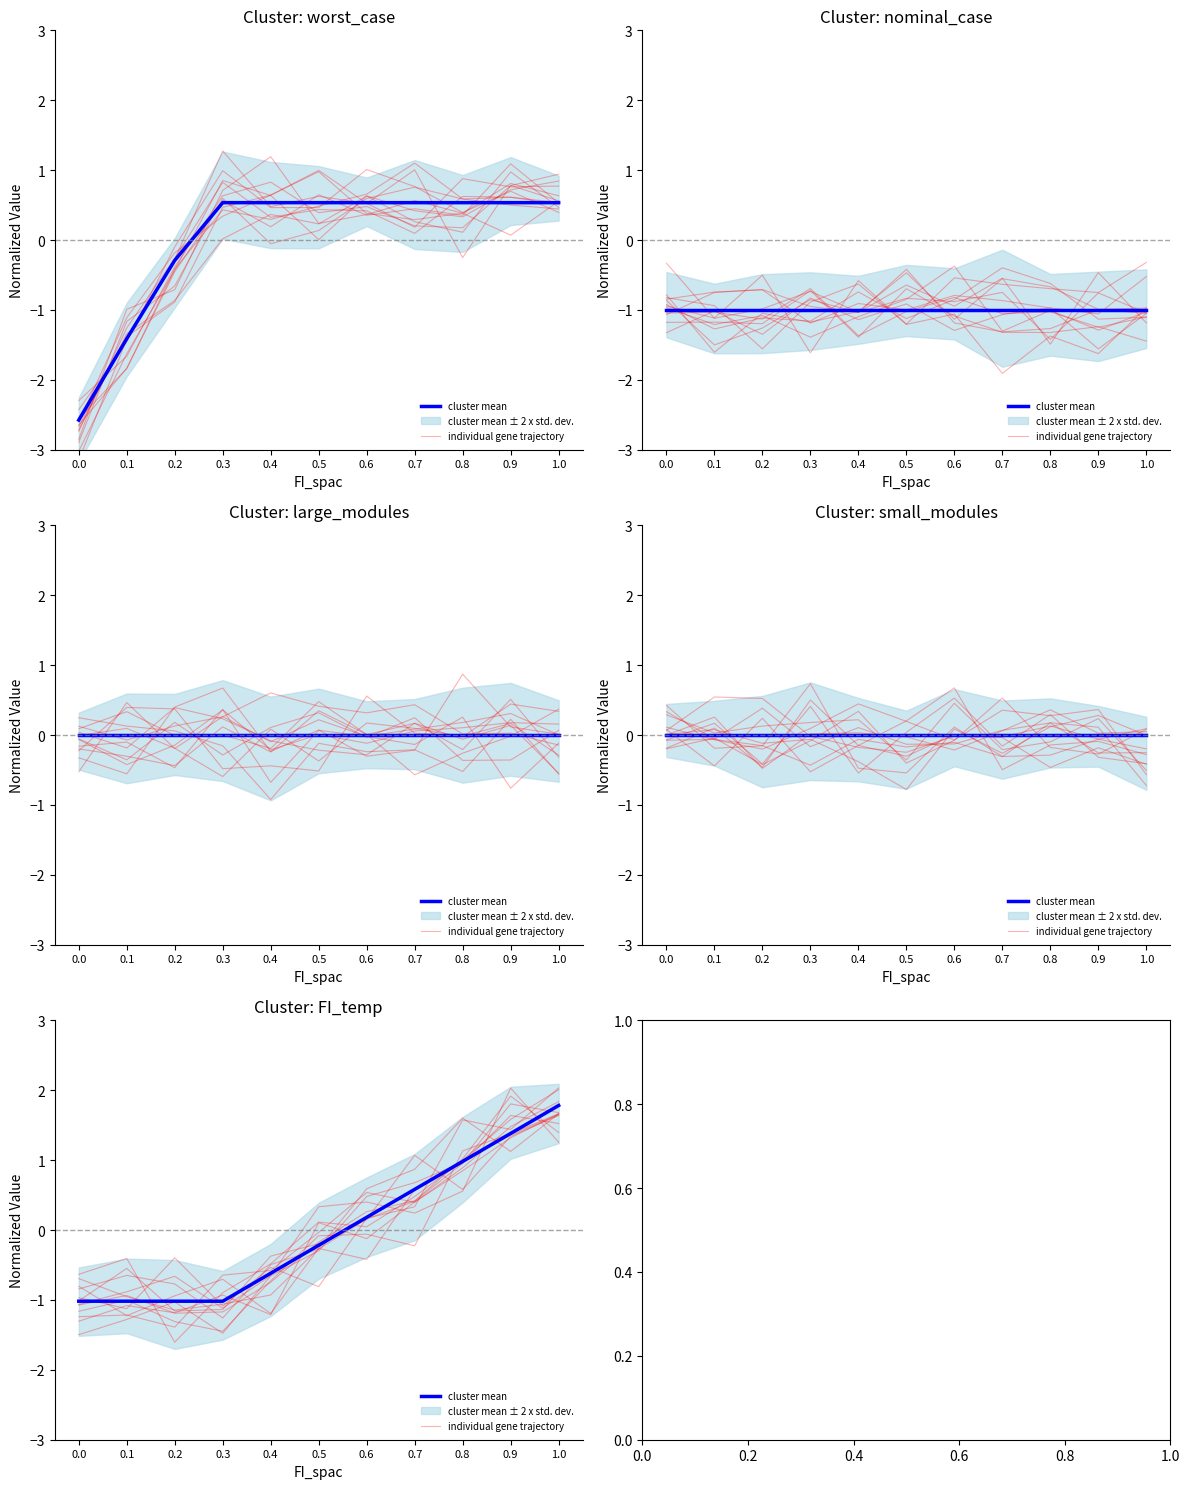

After their last crossing, which series has the higher values: individual gene trajectory or cluster mean?

individual gene trajectory